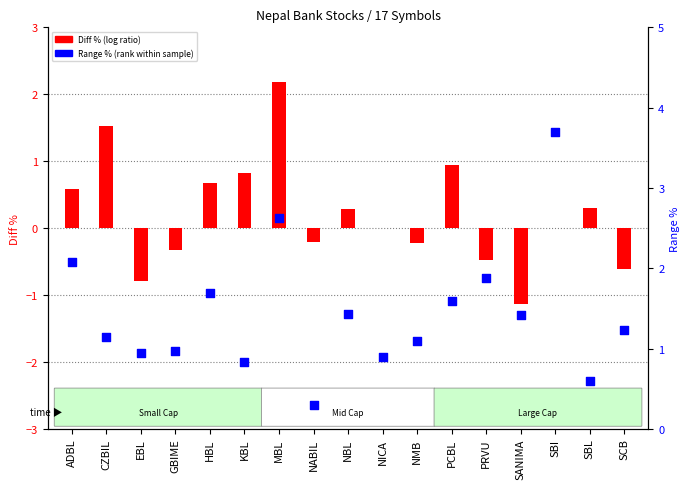

What is the ratio of the value at EBL to the value at SANIMA?

0.7